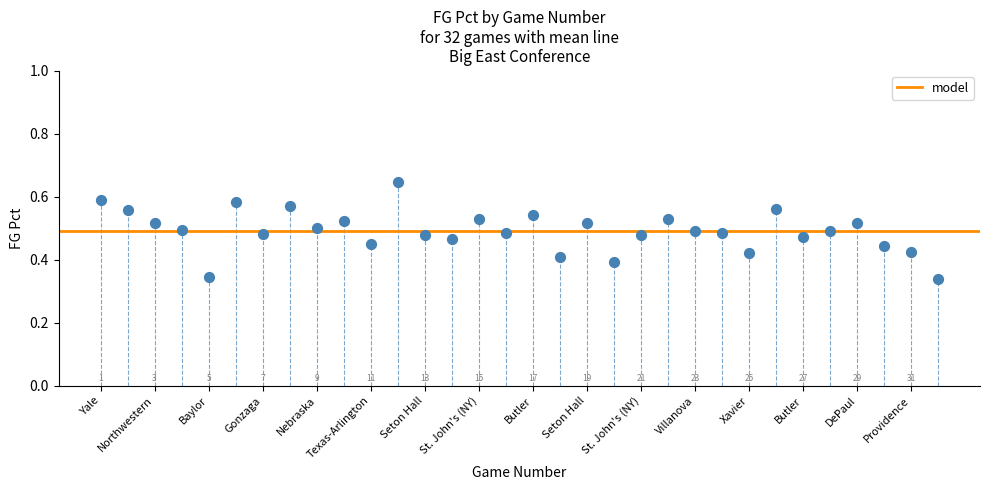

What is the range of X values (max minus min)?

31.0